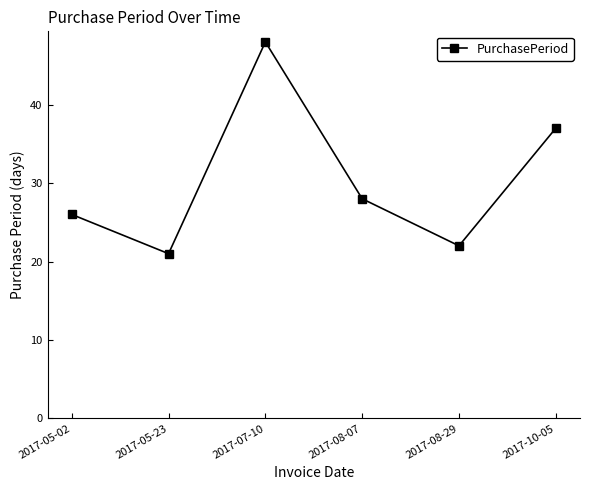

Reading right to left, transcribe all the data shown in this chart.

37	22	28	48	21	26